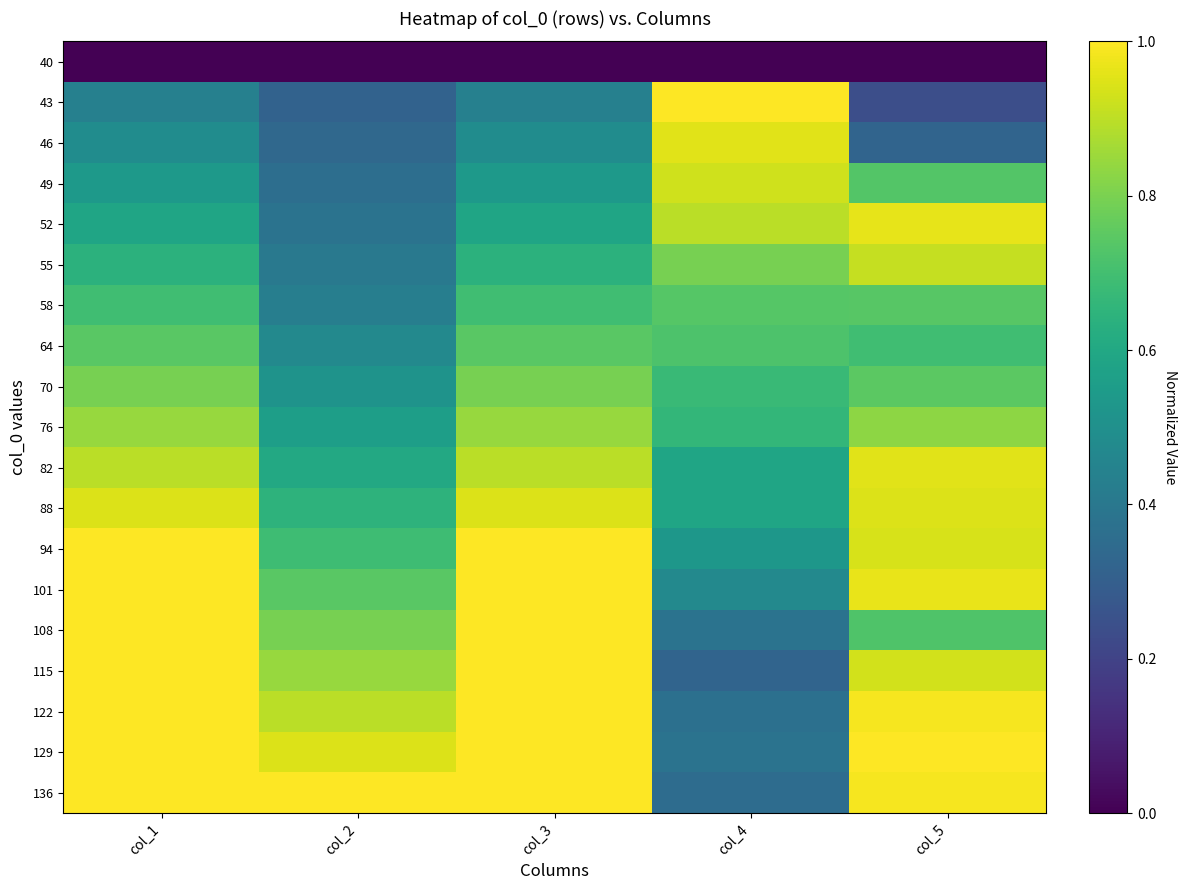

Reading right to left, transcribe all the data shown in this chart.

40: col_5=0.0	col_4=0.0	col_3=0.0	col_2=0.0	col_1=0.0
43: col_5=0.2	col_4=1.0	col_3=0.4	col_2=0.3	col_1=0.4
46: col_5=0.3	col_4=1.0	col_3=0.5	col_2=0.3	col_1=0.5
49: col_5=0.7	col_4=0.9	col_3=0.5	col_2=0.4	col_1=0.5
52: col_5=1.0	col_4=0.9	col_3=0.6	col_2=0.4	col_1=0.6
55: col_5=0.9	col_4=0.8	col_3=0.6	col_2=0.4	col_1=0.6
58: col_5=0.7	col_4=0.7	col_3=0.7	col_2=0.4	col_1=0.7
64: col_5=0.7	col_4=0.7	col_3=0.7	col_2=0.5	col_1=0.7
70: col_5=0.7	col_4=0.7	col_3=0.8	col_2=0.5	col_1=0.8
76: col_5=0.8	col_4=0.7	col_3=0.8	col_2=0.6	col_1=0.8
82: col_5=1.0	col_4=0.6	col_3=0.9	col_2=0.6	col_1=0.9
88: col_5=0.9	col_4=0.6	col_3=0.9	col_2=0.6	col_1=0.9
94: col_5=0.9	col_4=0.5	col_3=1.0	col_2=0.7	col_1=1.0
101: col_5=1.0	col_4=0.5	col_3=1.0	col_2=0.7	col_1=1.0
108: col_5=0.7	col_4=0.4	col_3=1.0	col_2=0.8	col_1=1.0
115: col_5=0.9	col_4=0.3	col_3=1.0	col_2=0.8	col_1=1.0
122: col_5=1.0	col_4=0.4	col_3=1.0	col_2=0.9	col_1=1.0
129: col_5=1.0	col_4=0.4	col_3=1.0	col_2=0.9	col_1=1.0
136: col_5=1.0	col_4=0.4	col_3=1.0	col_2=1.0	col_1=1.0